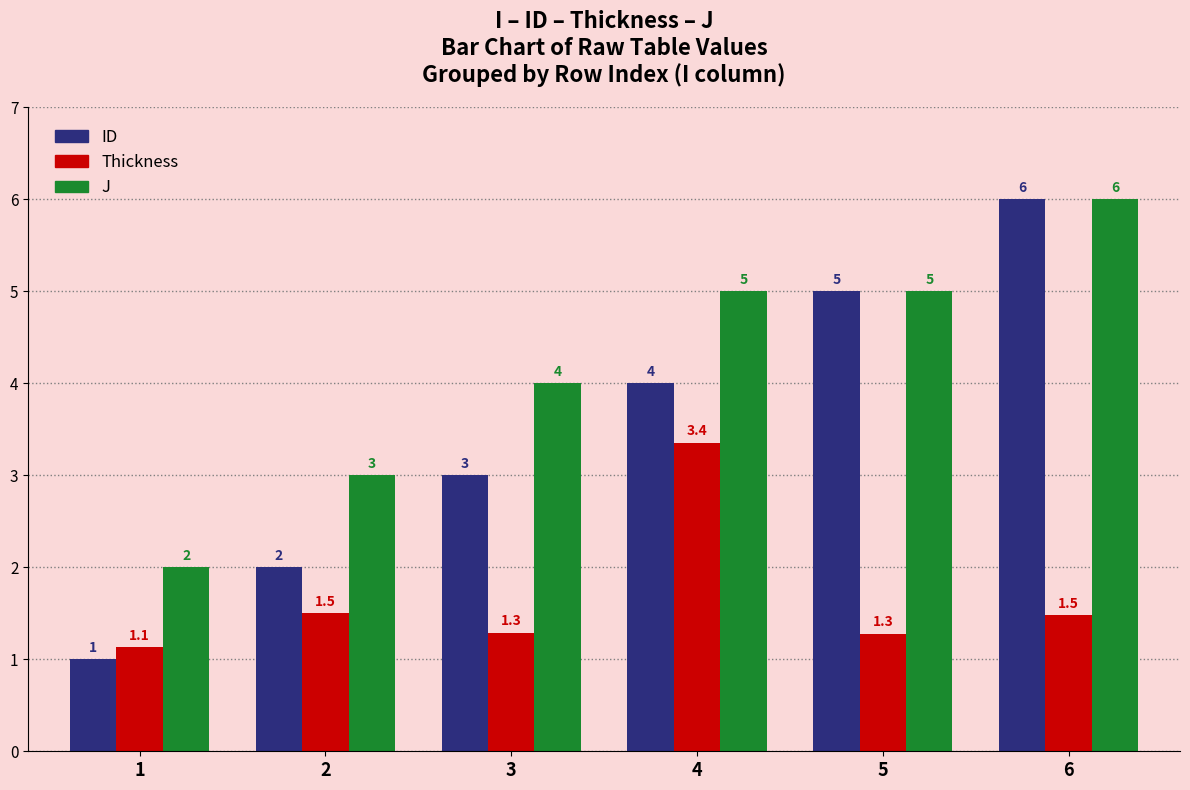

The J series shows 6.5 at 5. True or false?

False